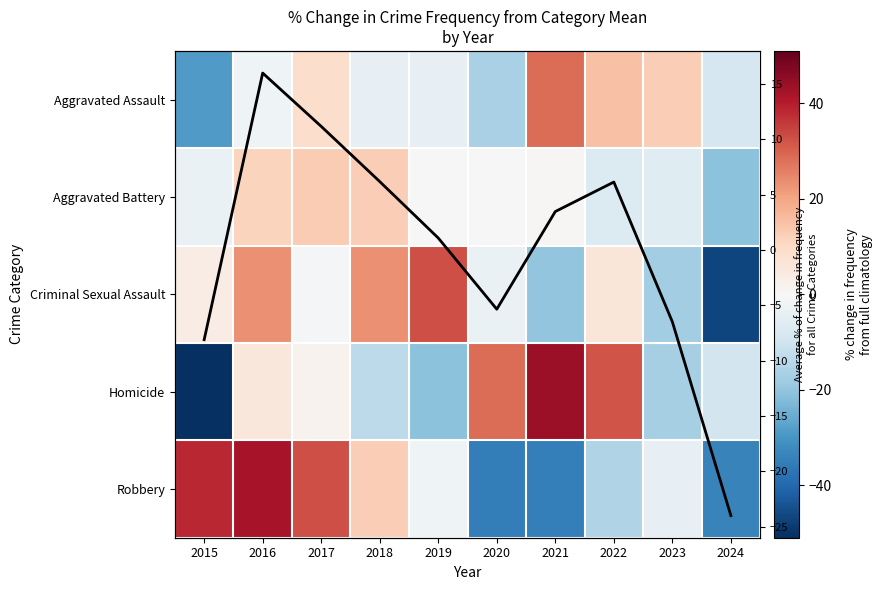

True or false: Robbery has a value of -16.4 at 2021.

False